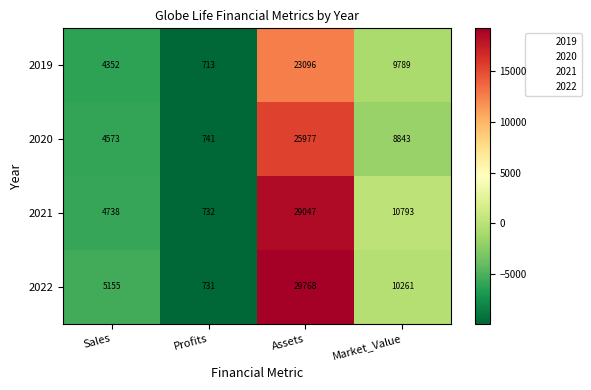

Rank the series by their maximum value, from highest to lowest.

2022, 2021, 2020, 2019